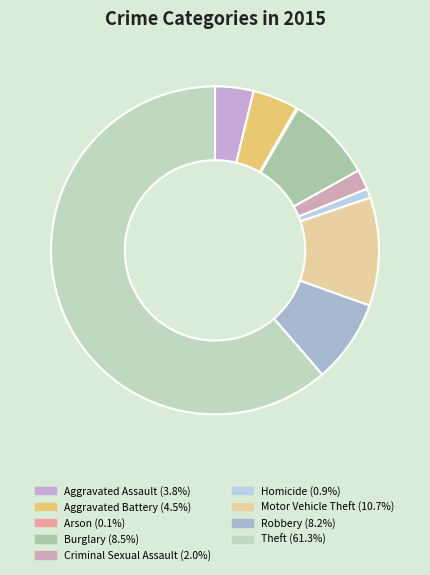

To the nearest percent, what is the combined percentage of Aggravated Battery and Burglary?

13%